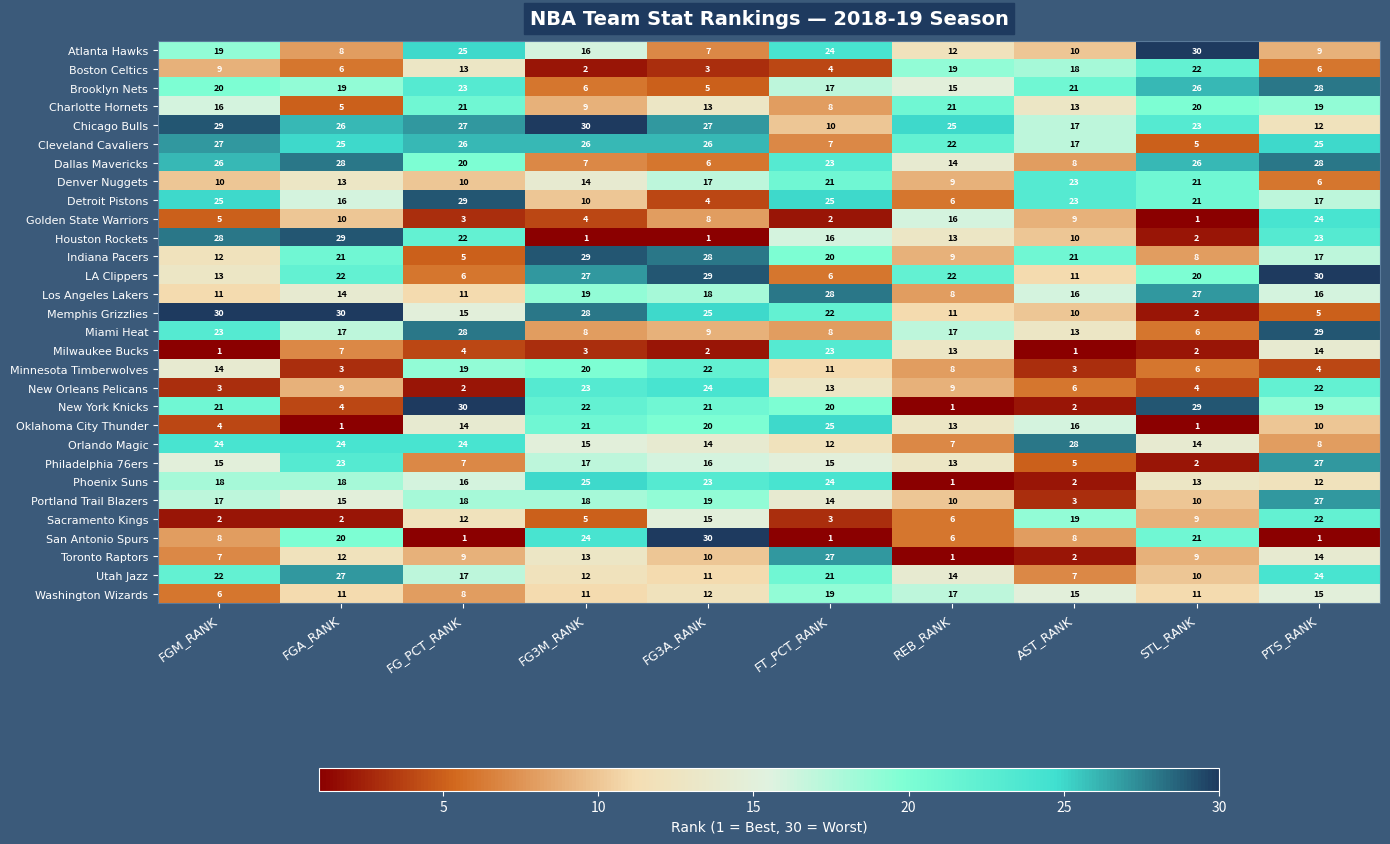

What is the spread (max minus min) of values at FT_PCT_RANK?

27